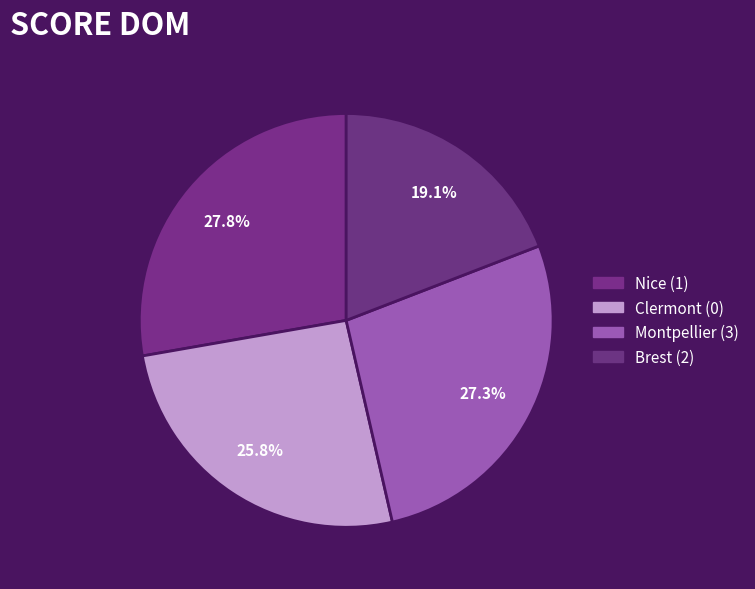

Rank the categories by value from highest to lowest.

Nice (1), Montpellier (3), Clermont (0), Brest (2)